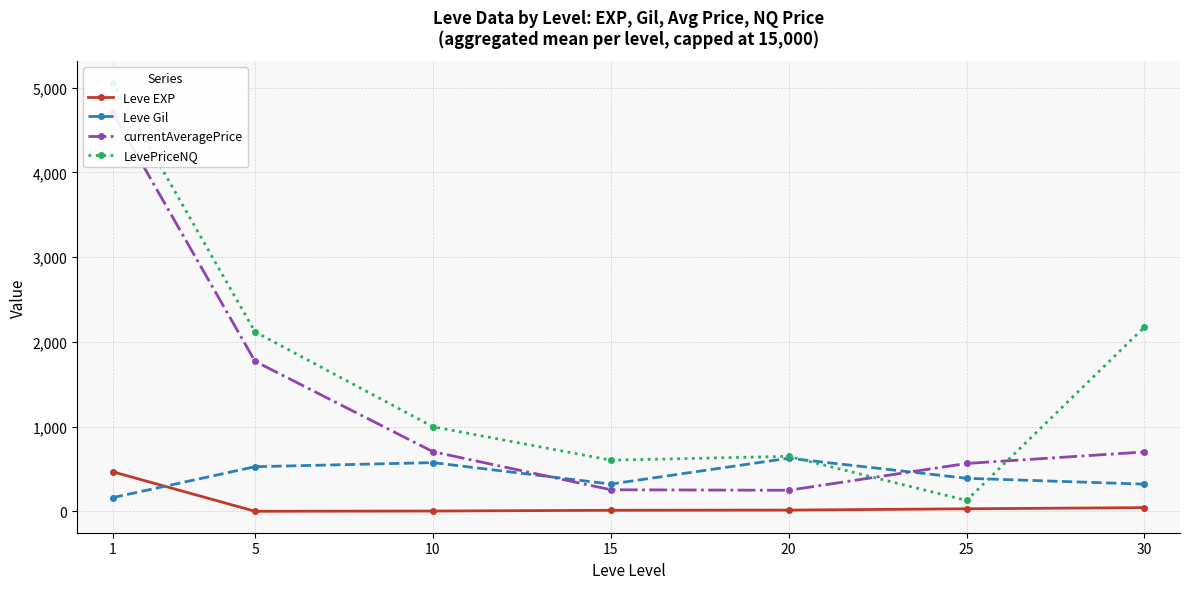

Which series has the largest total across all categories?

LevePriceNQ